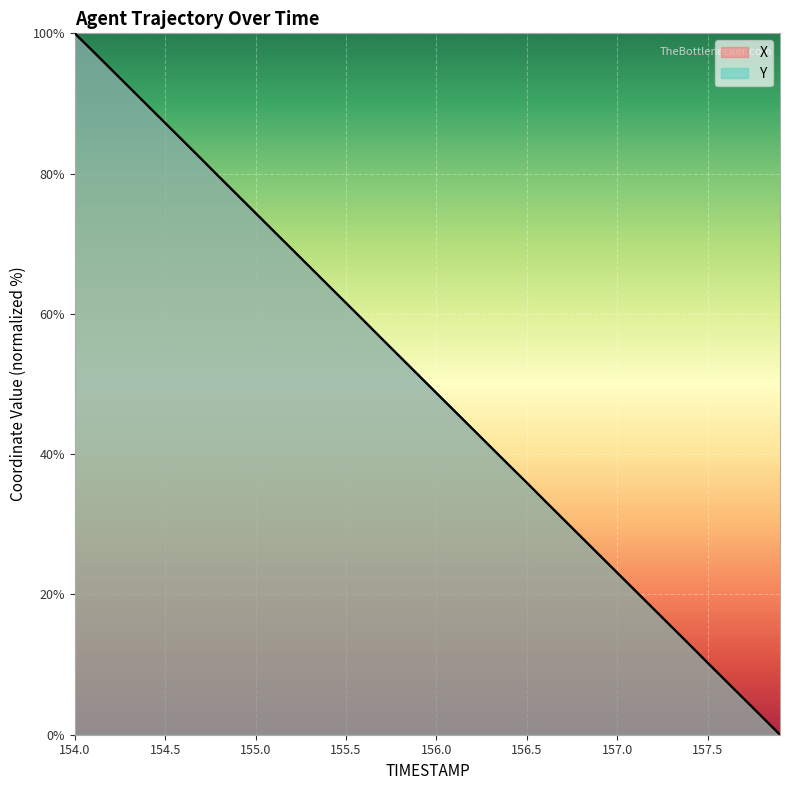

What is the value of the X point at the 28th from the left?

30.8